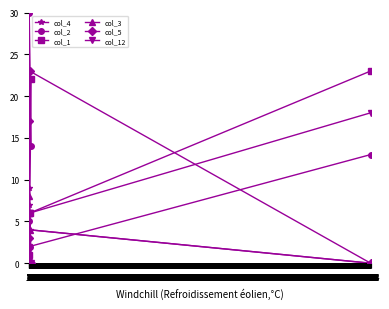

Which has a higher value, 21 or 0?

21